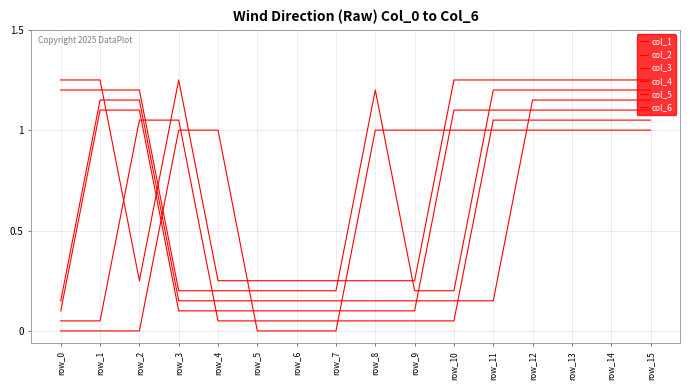

True or false: col_6 has a value of 1.2 at row_15.

True